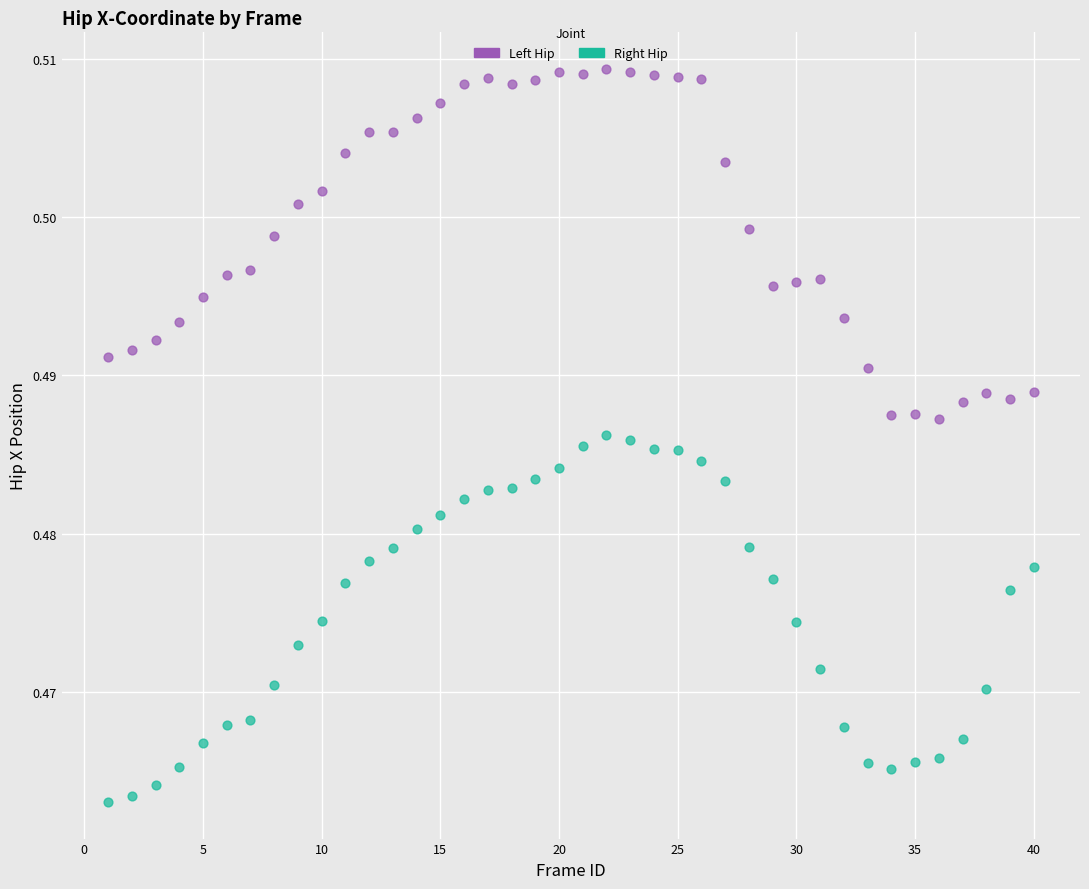

Across all data points, what is the range of X values (max minus min)?

39.0